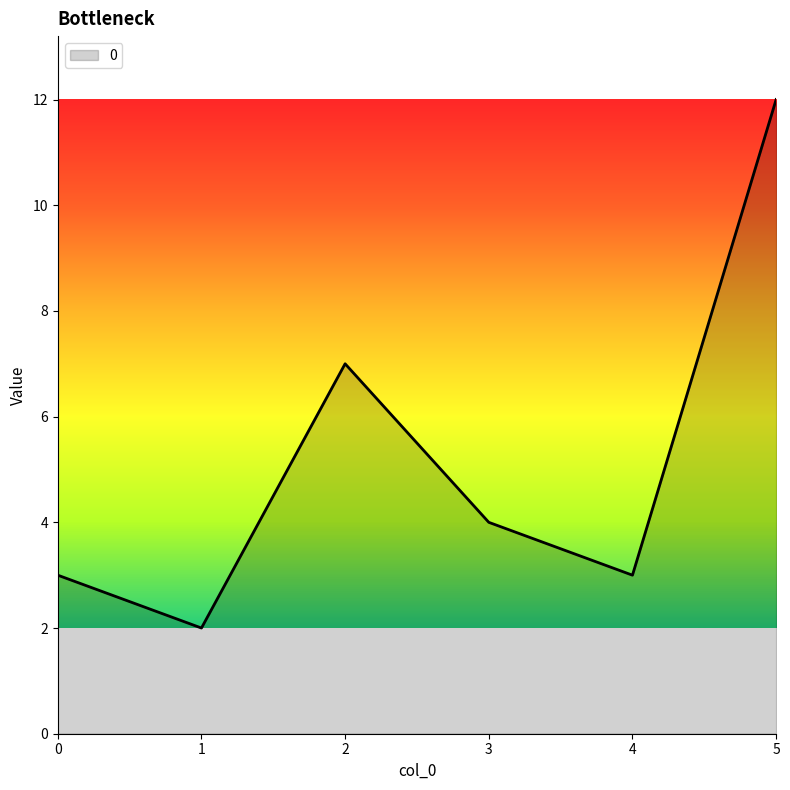

Which has a higher value, 1 or 4?

4